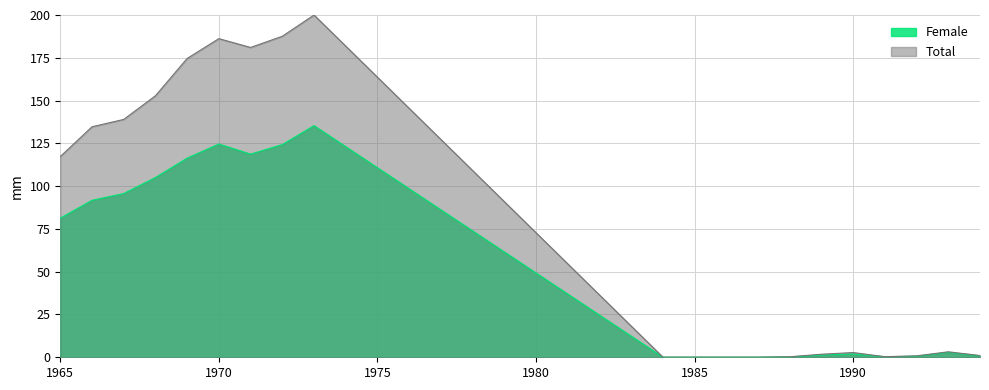

At which category is the sum across all series the highest?

1973